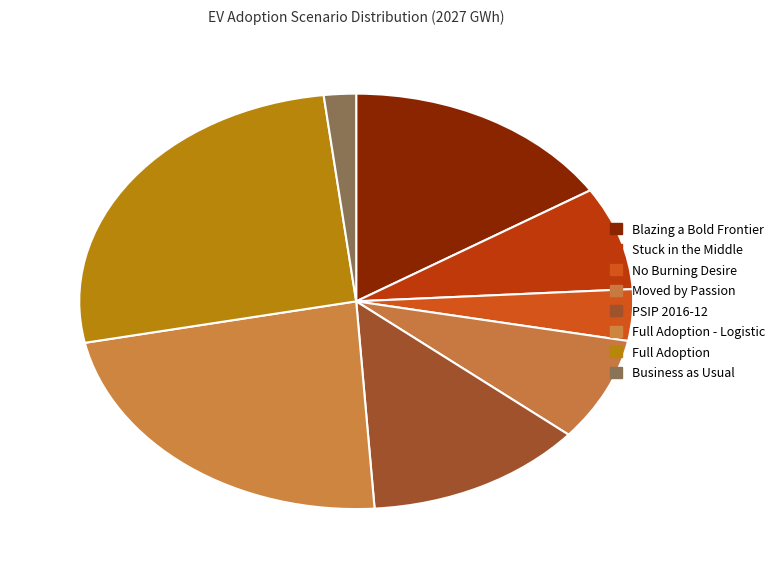

The Moved by Passion slice represents 8% of the pie. True or false?

True